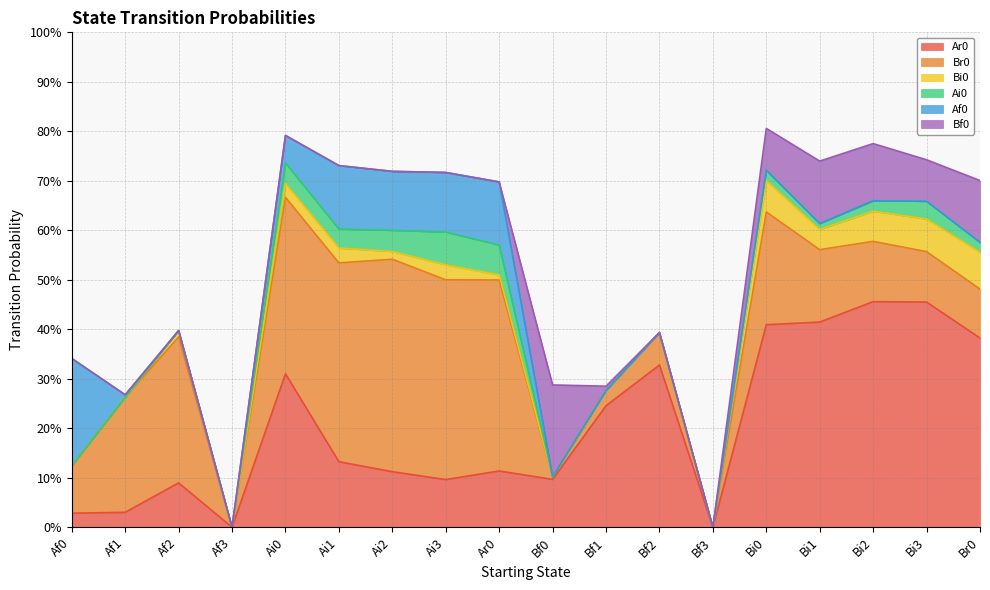

True or false: Br0 and Ar0 intersect in this chart.

True